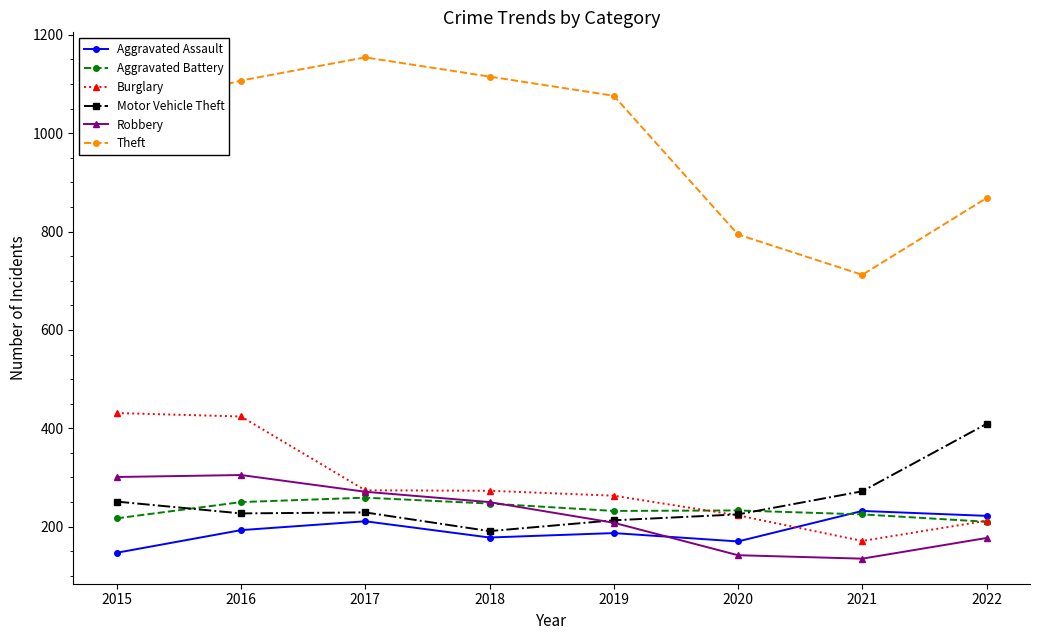

What is the difference between the maximum and minimum values in the Motor Vehicle Theft series?

218